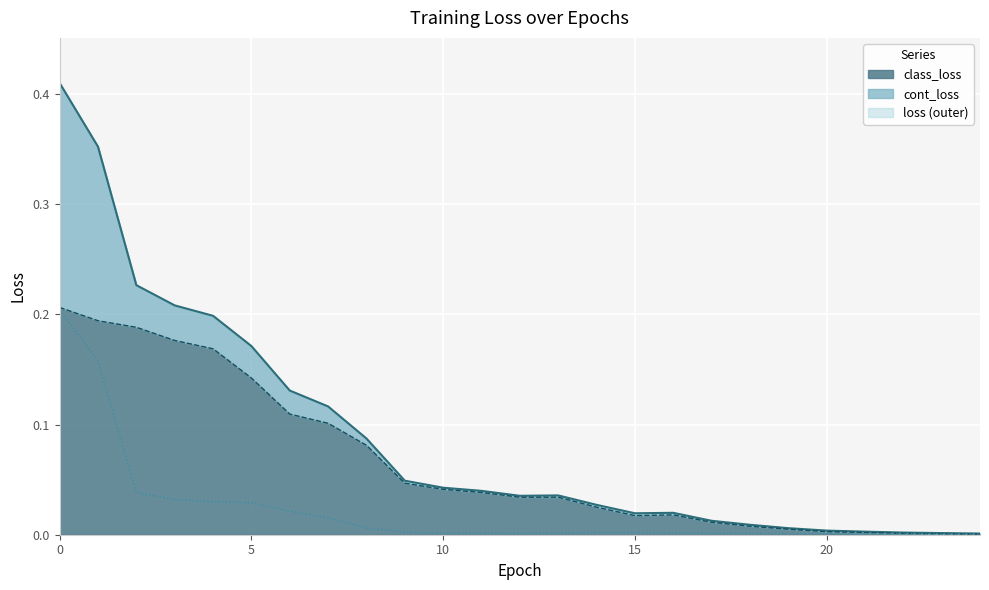

Between 5 and 20, which series saw the biggest shift?

loss